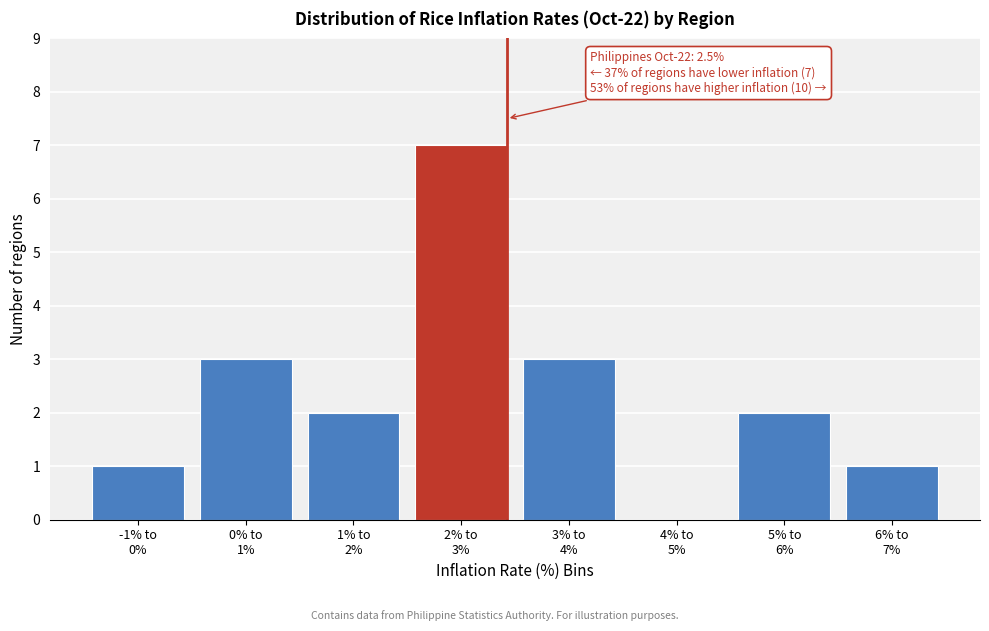

What is the greatest value displayed?

7